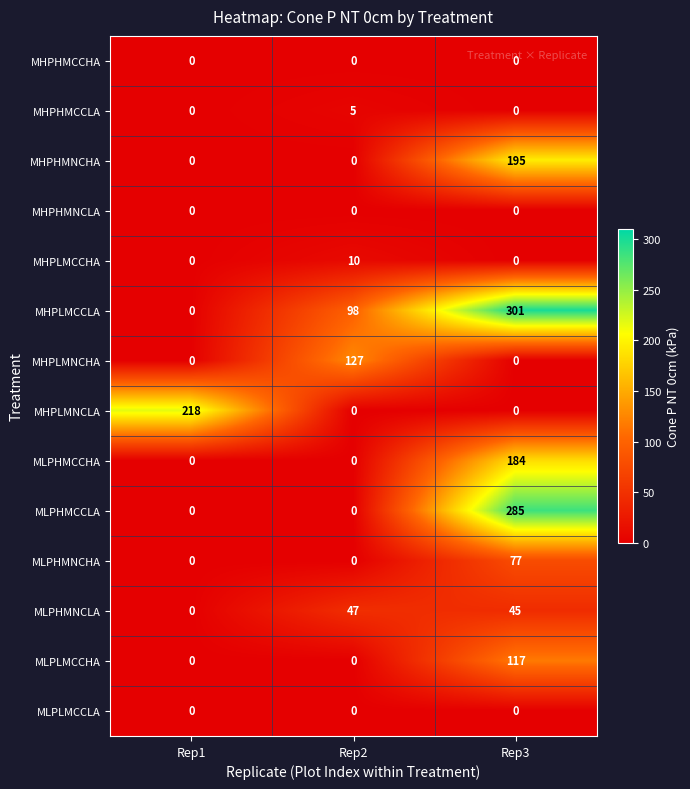

At which category is the sum across all series the highest?

Rep3